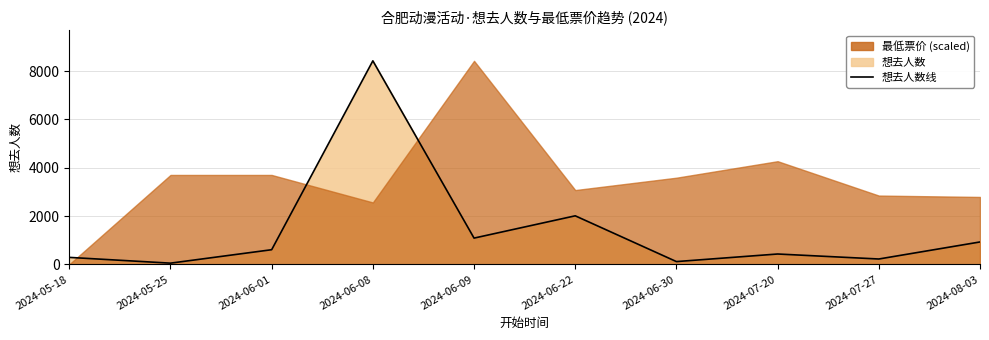

What is the sum of the values at 2024-07-27 and 2024-06-01?

825